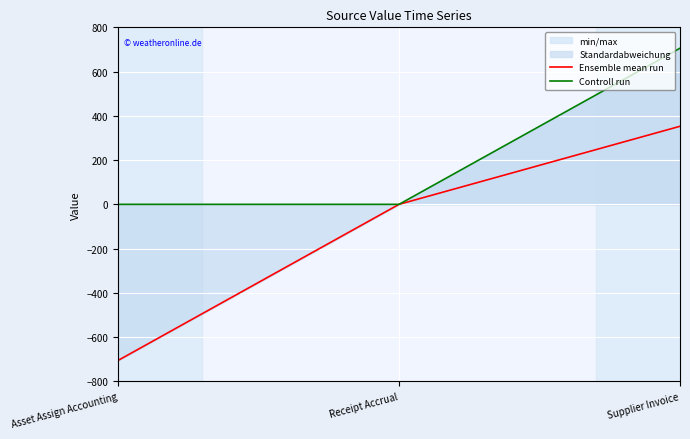

The Ensemble mean run series shows 725.5 at Receipt Accrual. True or false?

False